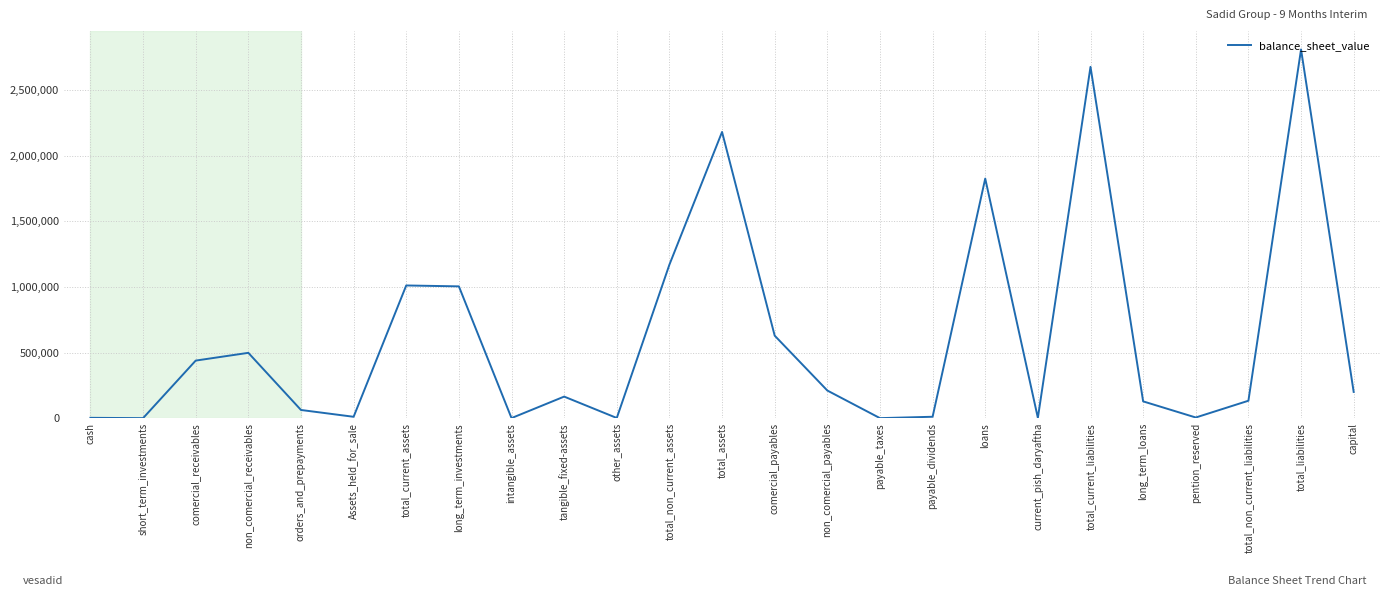

What is the difference between the values at orders_and_prepayments and intangible_assets?

61849